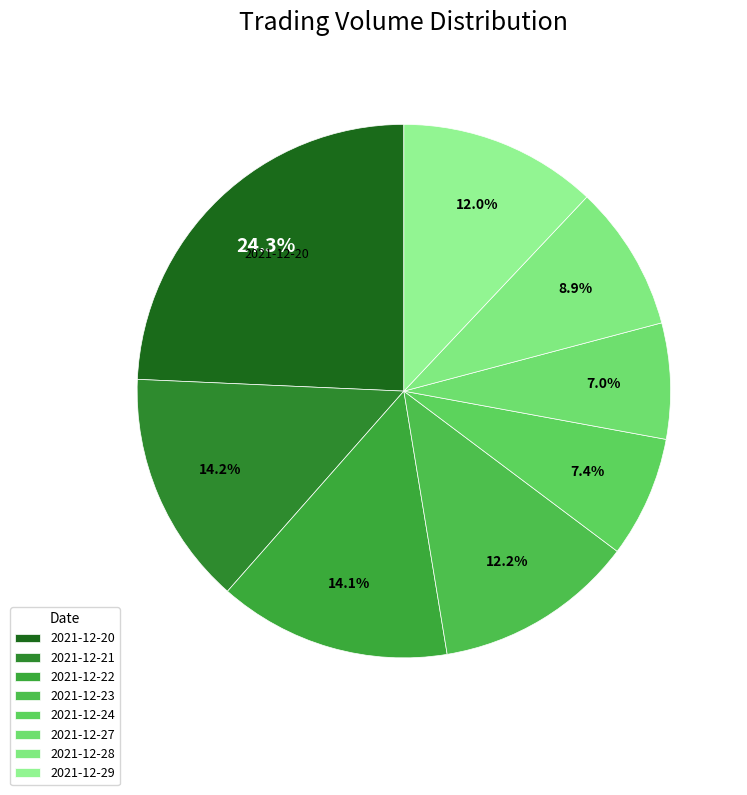

To the nearest percent, what is the difference between the 2021-12-28 and 2021-12-23 slice percentages?

3%